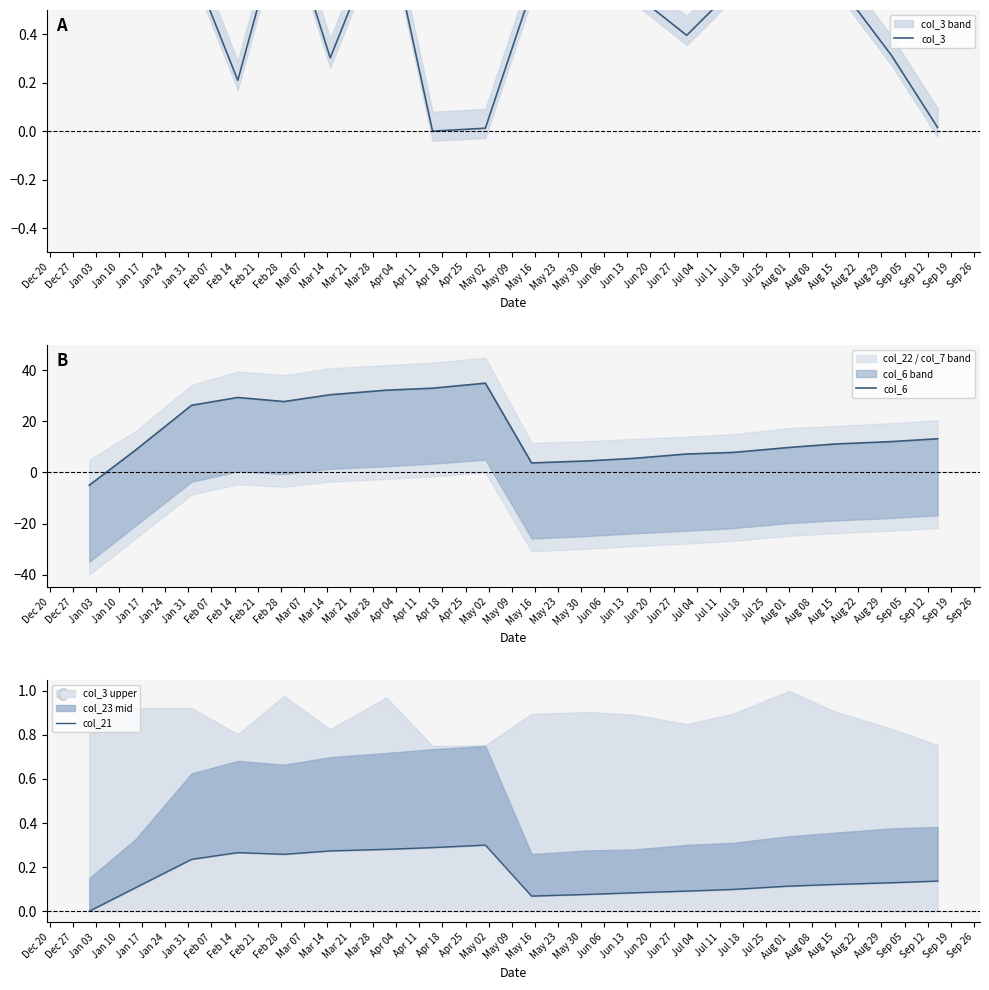

What is the label of the 17th point from the left?

Apr 11